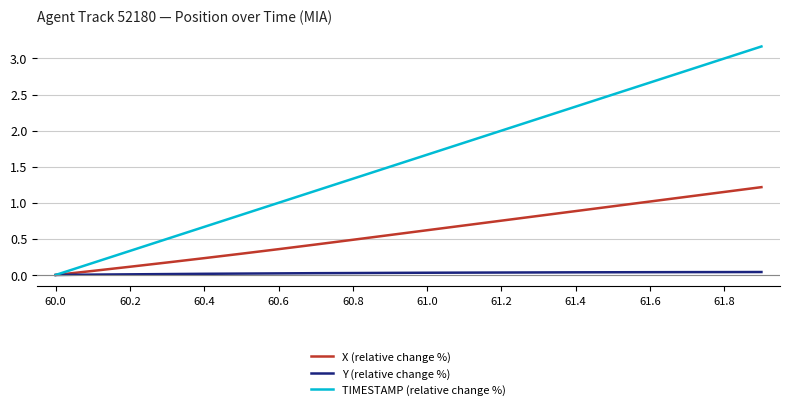

Which series has the largest total across all categories?

TIMESTAMP (relative change %)